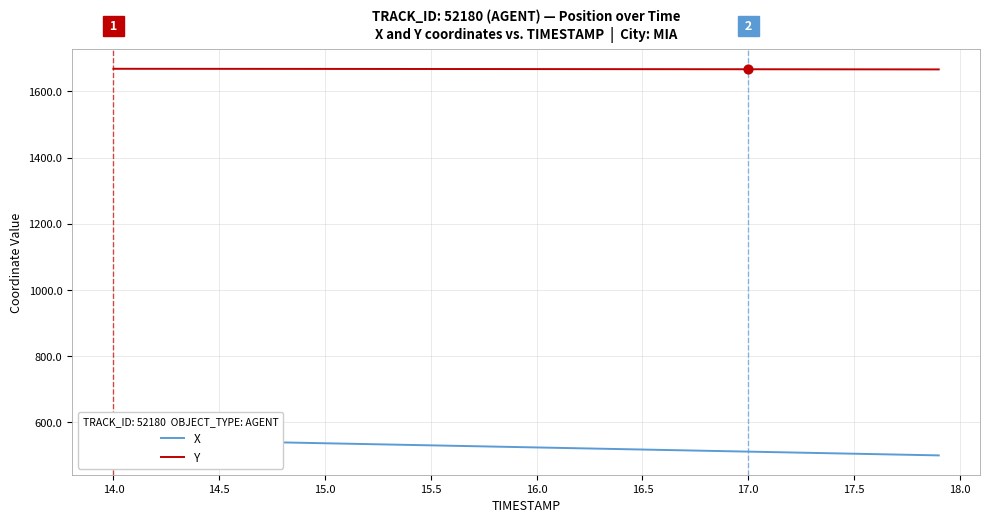

Which series reaches the minimum Y coordinate?

X